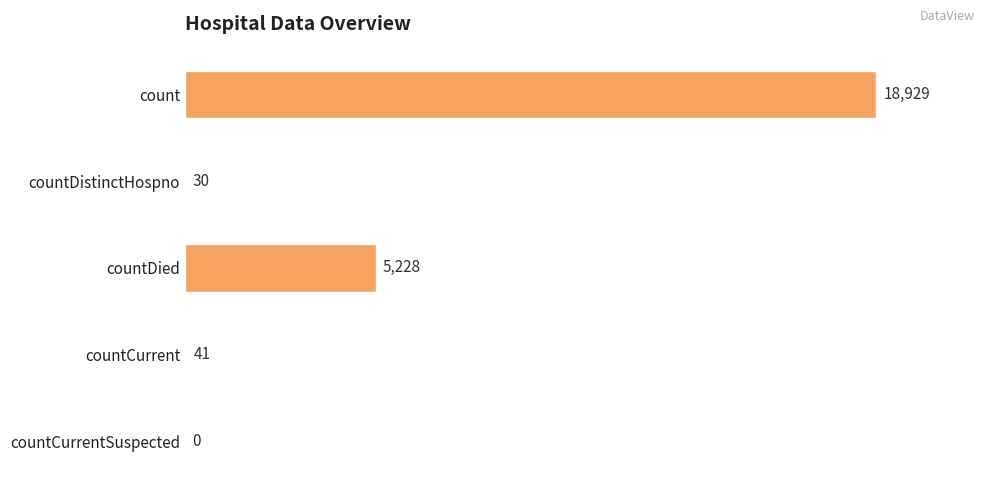

How many values are above zero?

4